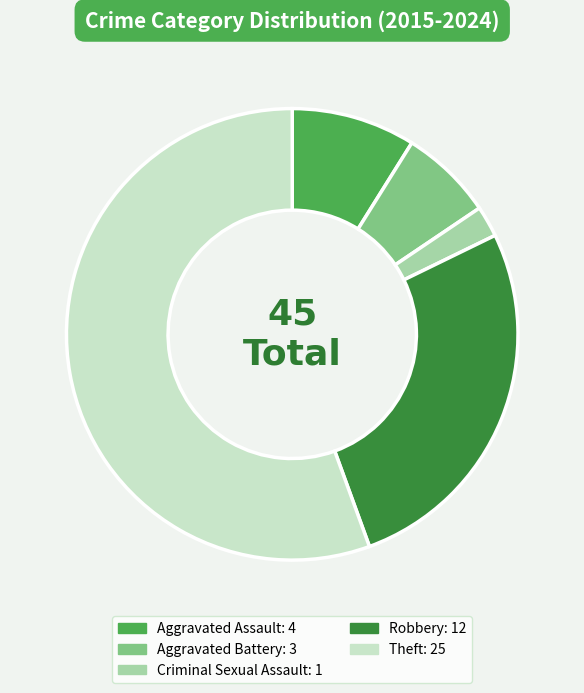

Count the number of slices in the pie.

5